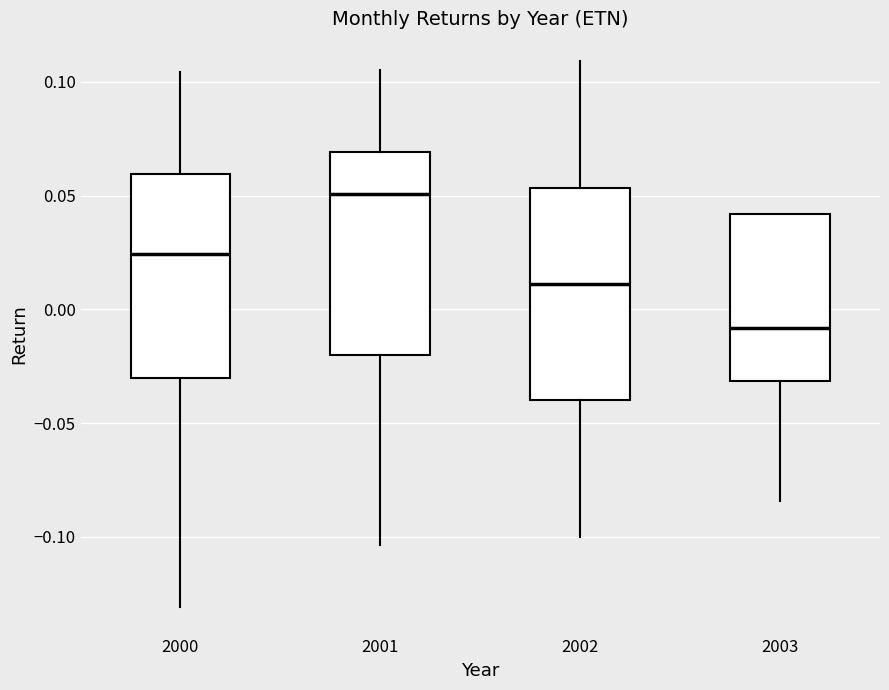

Which box's median line is the lowest?

2003